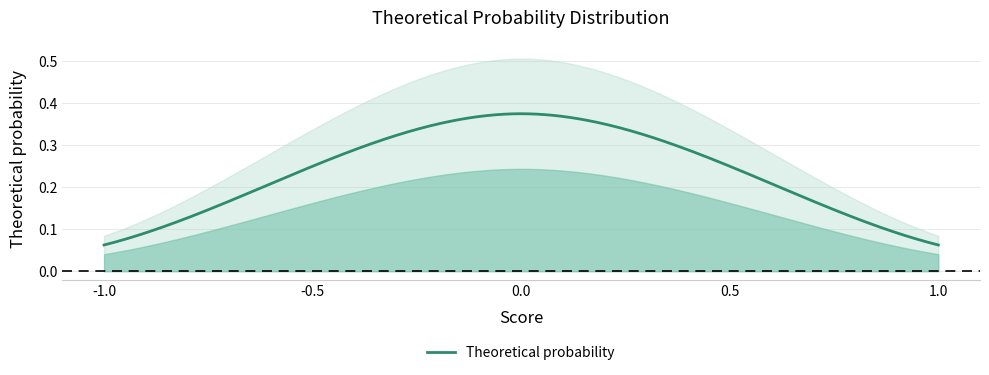

At which label is the value closest to 0?

-1.0